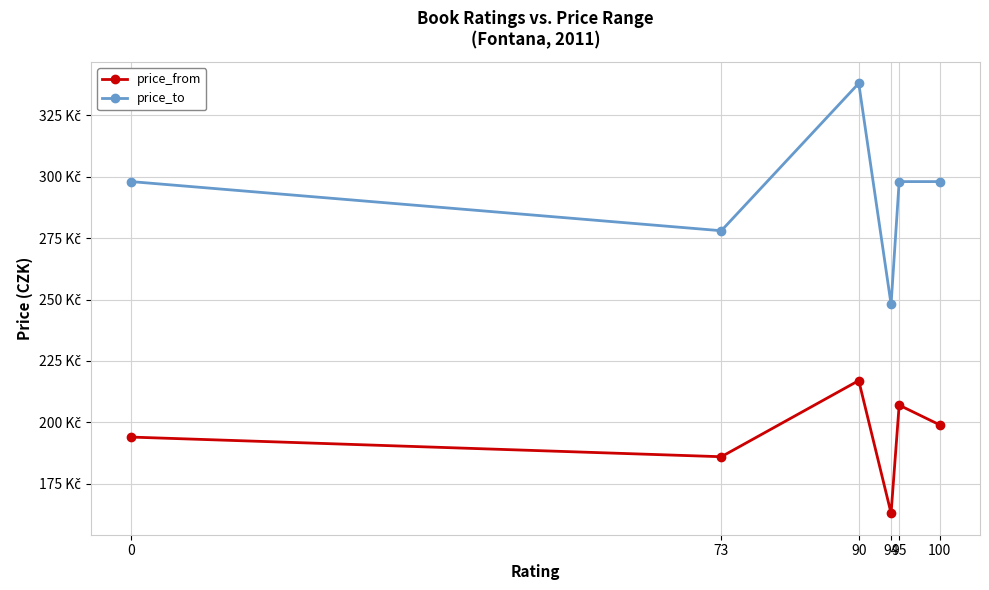

What are all the series names shown in the legend?

price_from, price_to